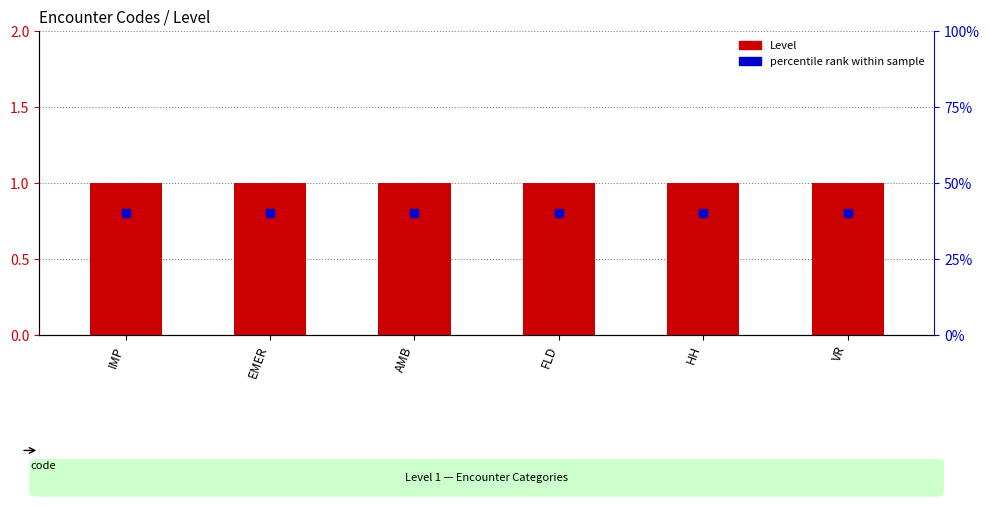

Which series has the widest spread of Y values?

Level